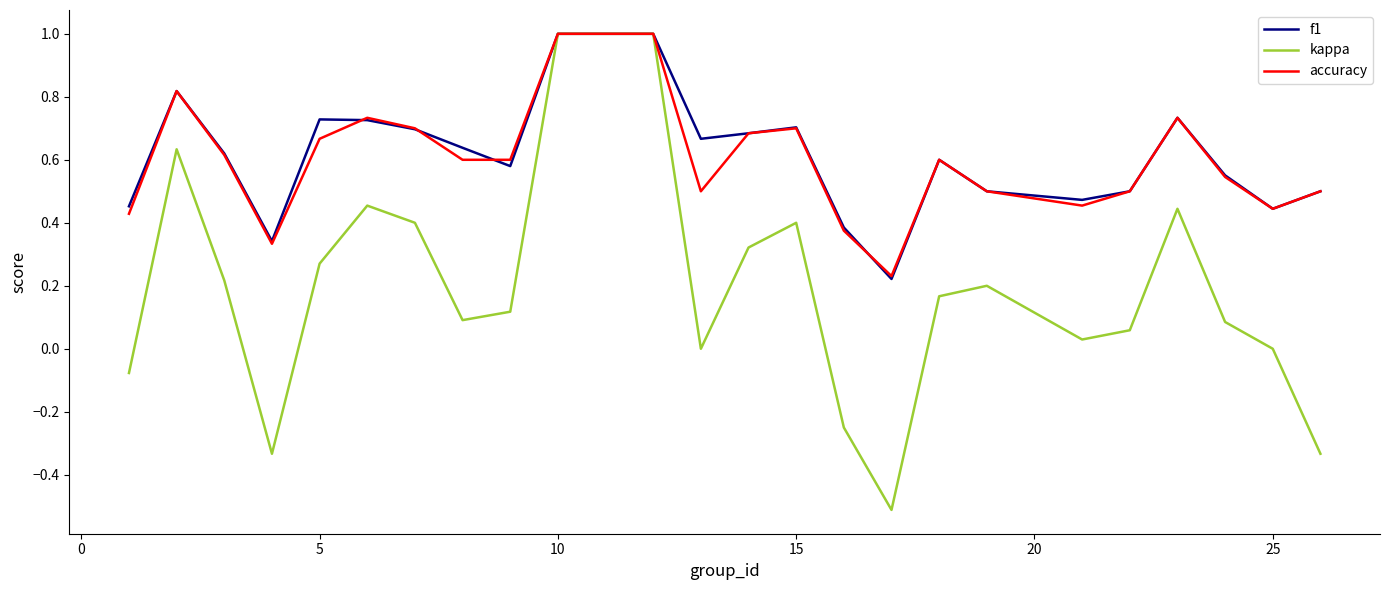

Which series has the widest spread of values?

kappa